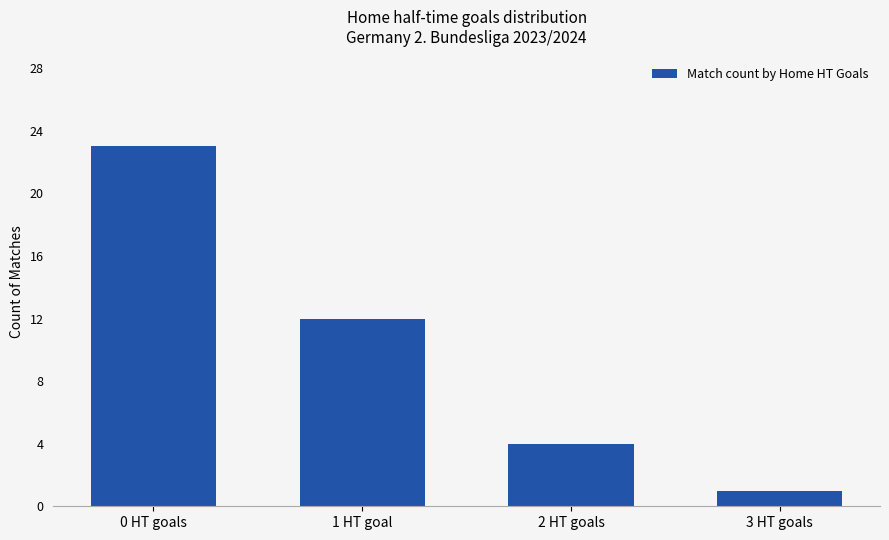

At which label is the value closest to 12?

1 HT goal